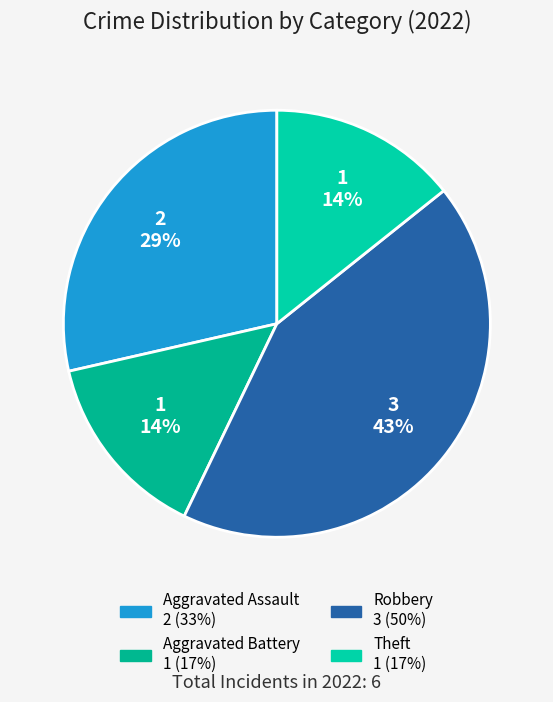

Rank the categories by value from lowest to highest.

Aggravated Battery, Theft, Aggravated Assault, Robbery